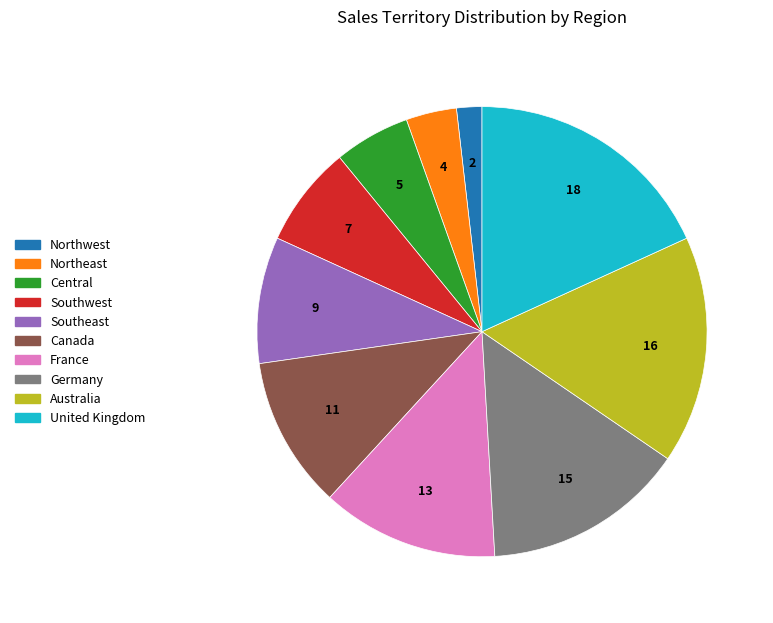

The Southwest slice represents 1% of the pie. True or false?

False